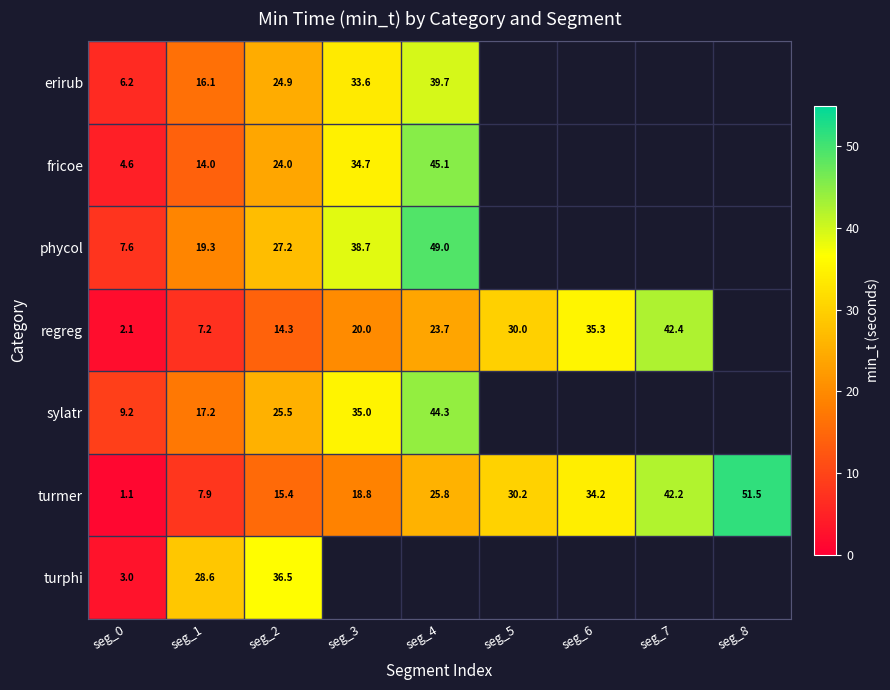

The turmer series shows 18.8 at seg_3. True or false?

True